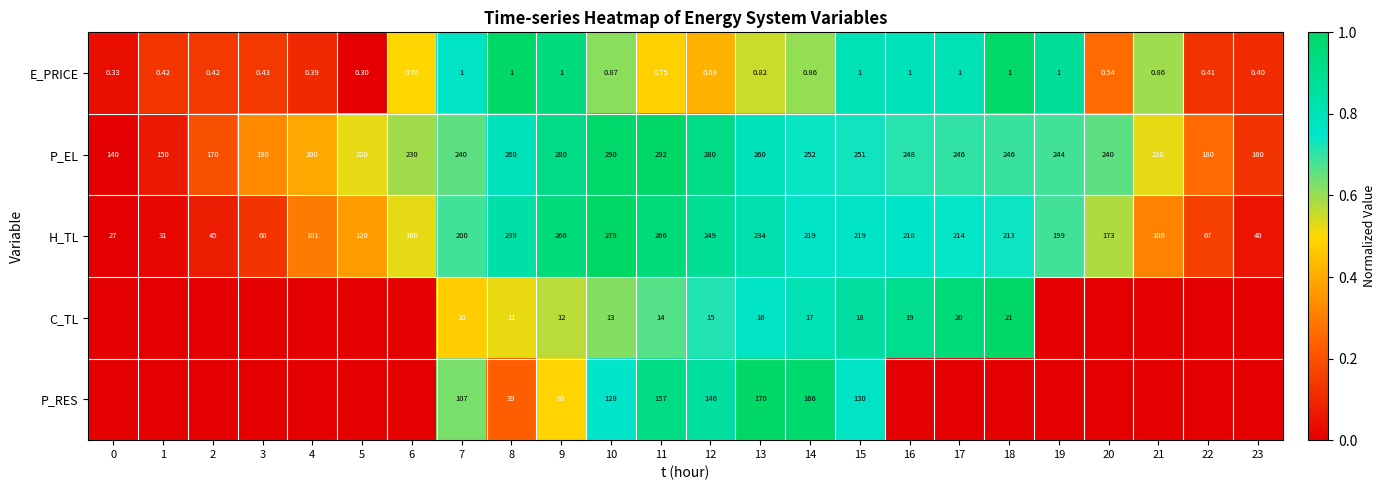

Is the value of E_PRICE at 17 greater than the value of P_RES at 14?

No